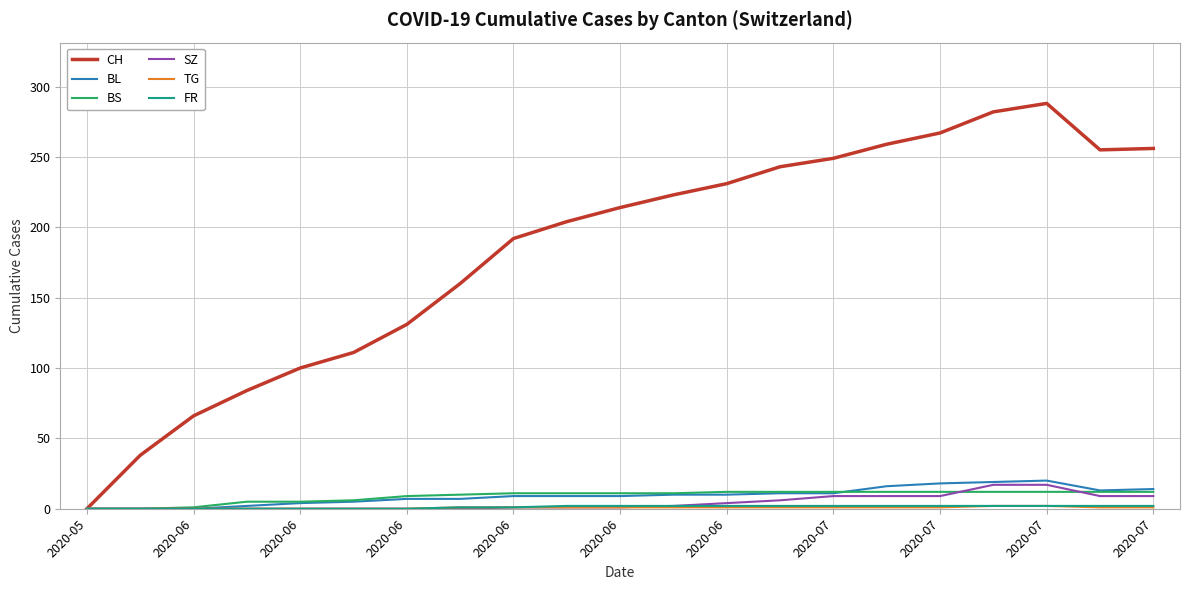

Which series has the largest total across all categories?

CH